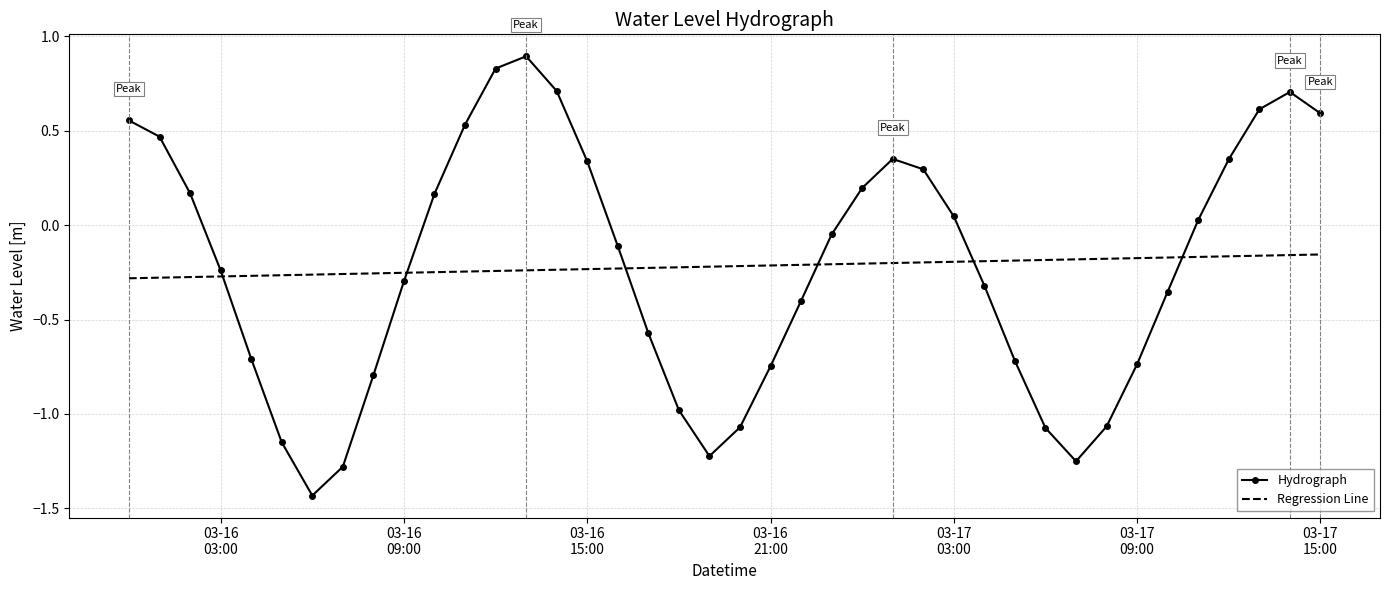

How many intersections are there between Regression Line and Hydrograph?

6